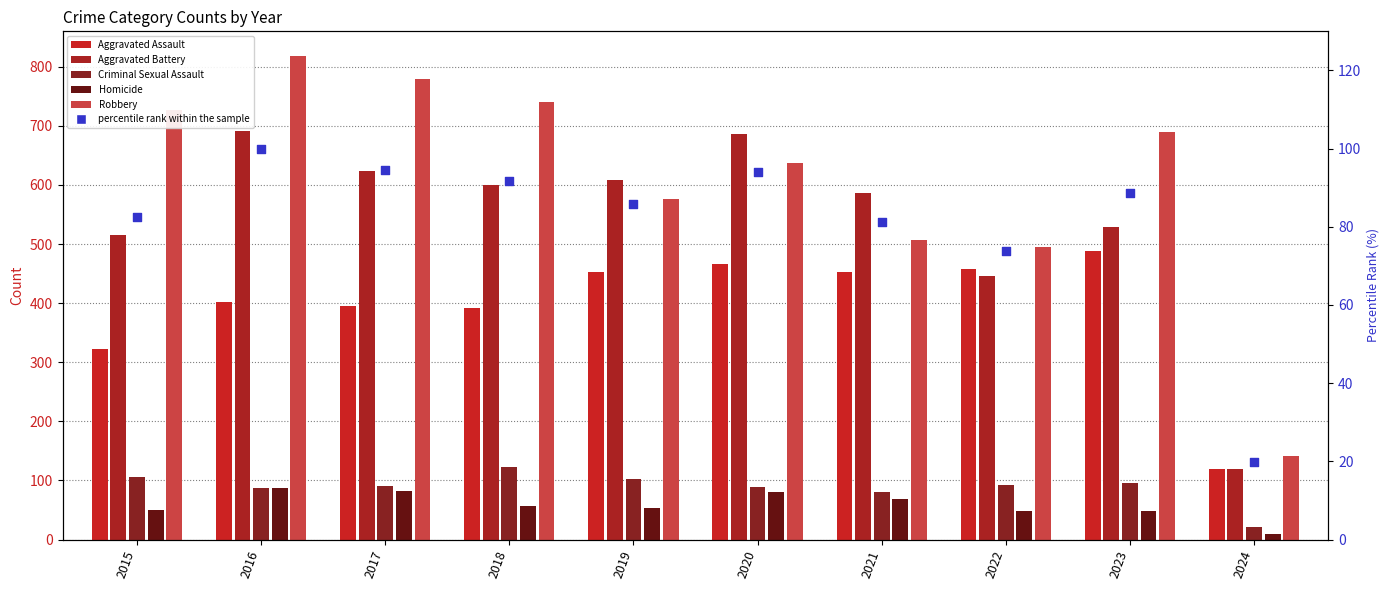

Approximately how many times larger is the value at 2016 compared to 2017?

1.1